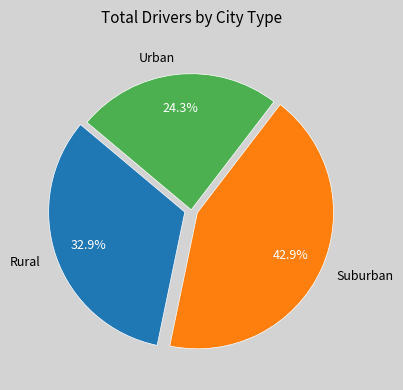

How many slices are in this pie chart?

3